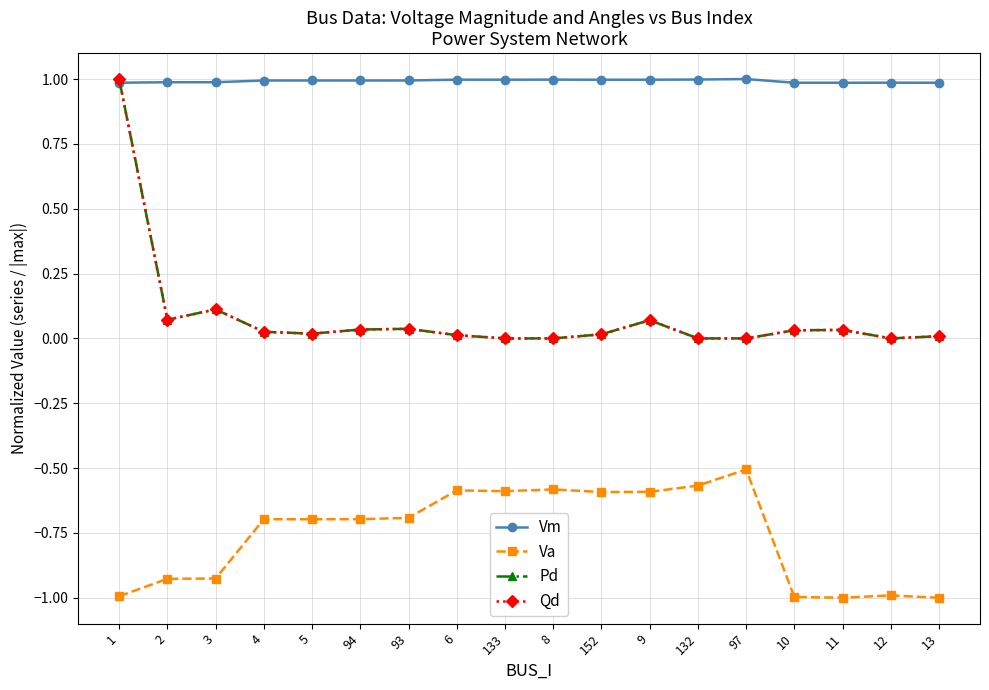

In Vm, how many points are lower than both neighbors (excluding endpoints)?

3